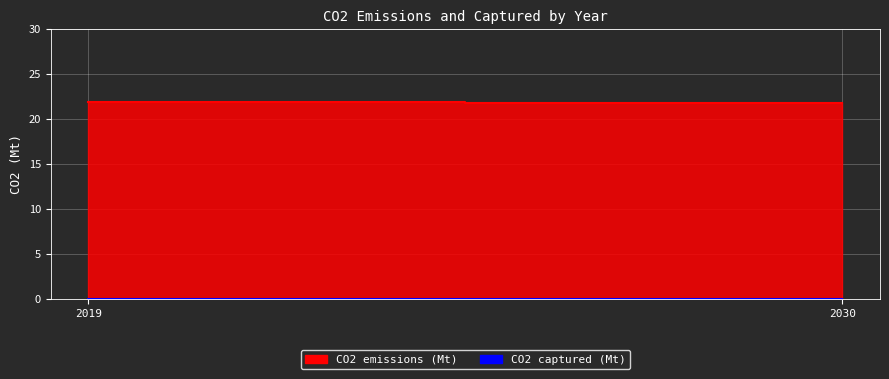

What is the average value of the CO2 emissions (Mt) series?

21.9